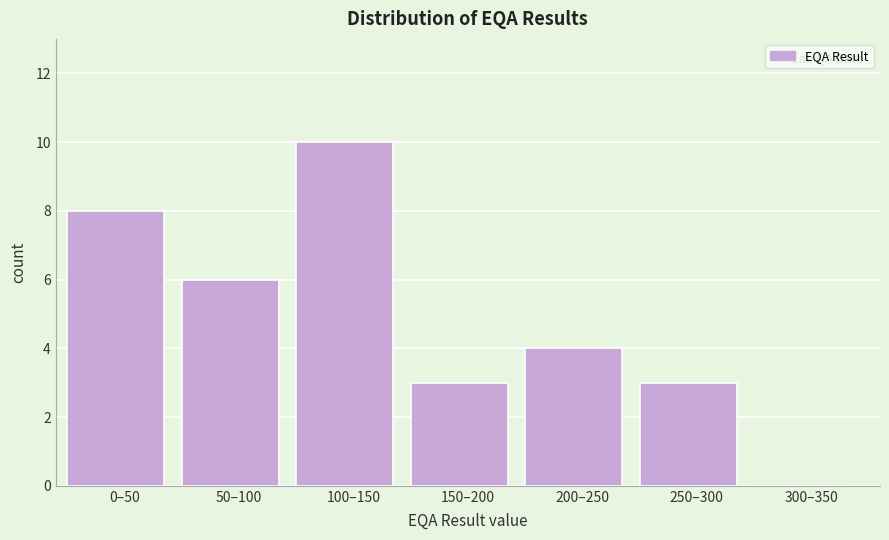

Reading left to right, extract all data points from this chart.

0–50=8	50–100=6	100–150=10	150–200=3	200–250=4	250–300=3	300–350=0